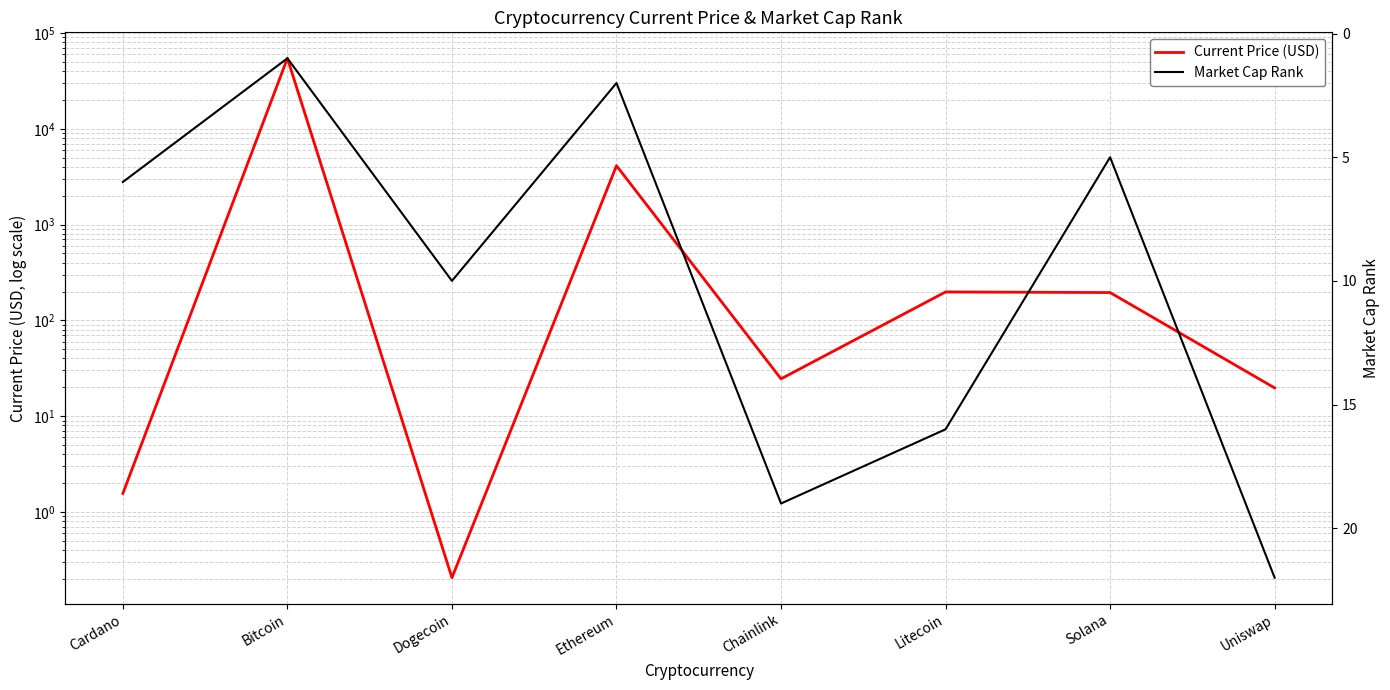

What is the difference between the highest and lowest values at Cardano?

4.4